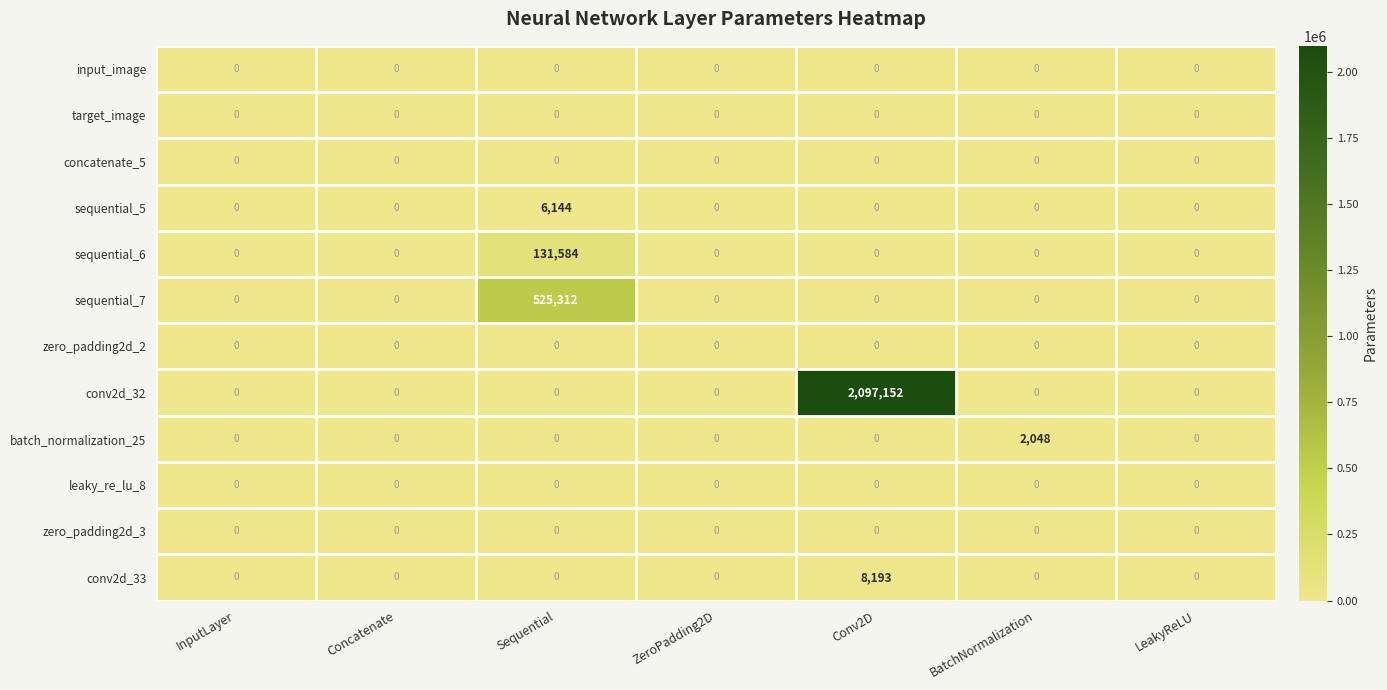

Is it true that sequential_7 equals 281928 at Concatenate?

False